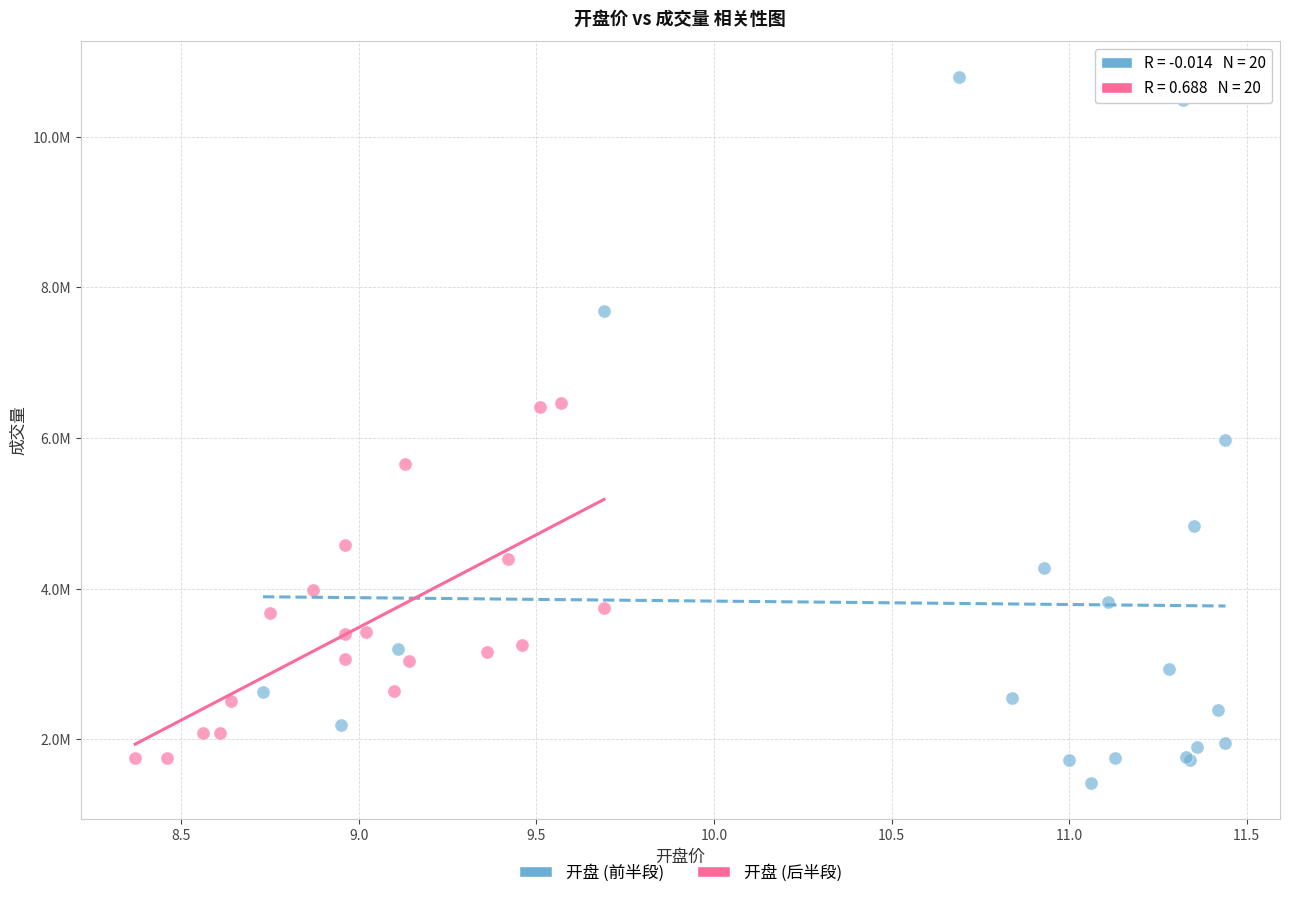

Which series has the largest Y range (max minus min)?

开盘 (前半段)